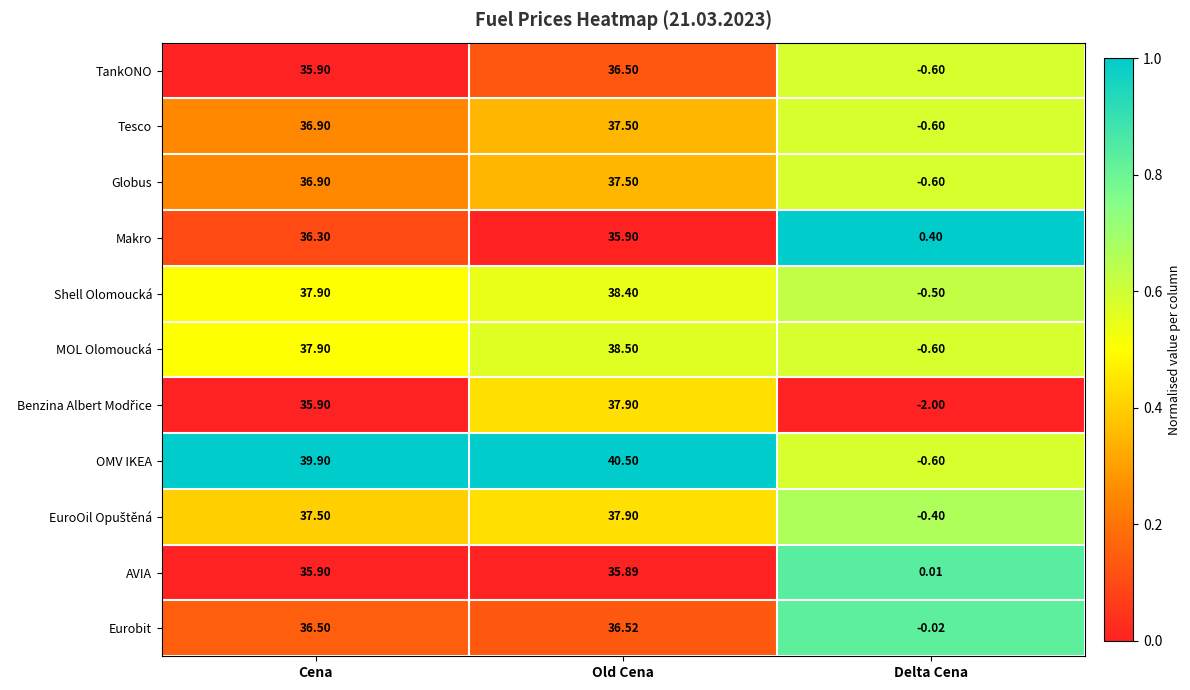

Which category has the lowest value in the TankONO series?

Delta Cena